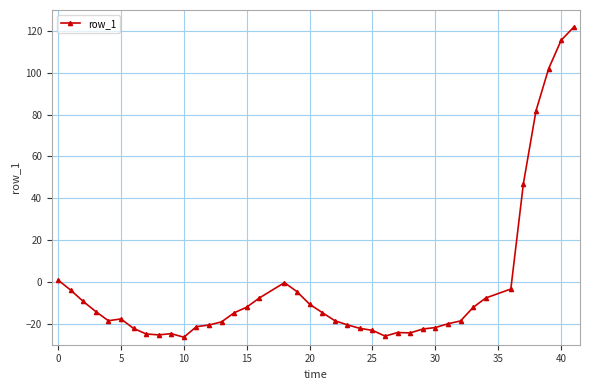

Does the chart display data point markers on the line(s)?

Yes